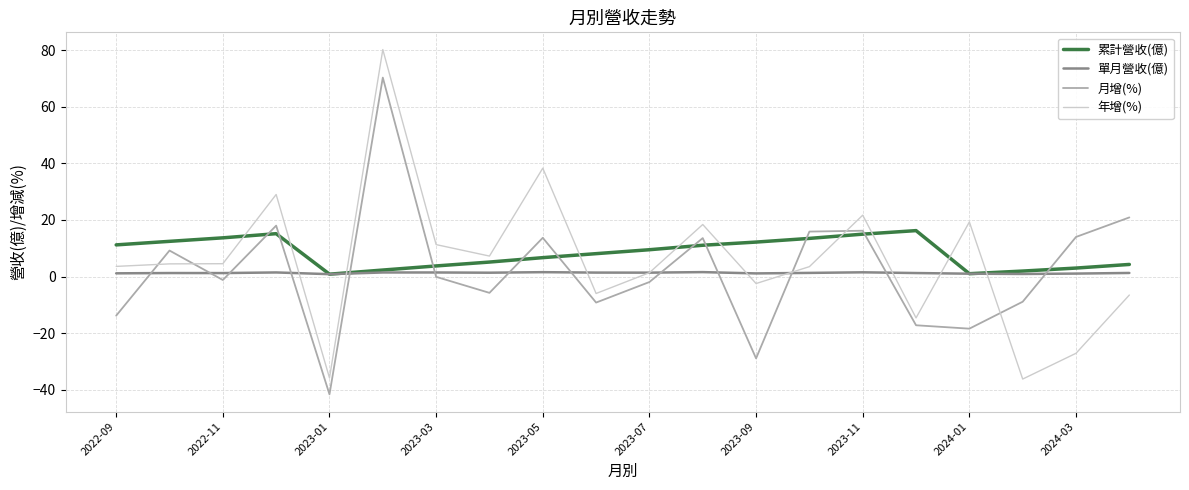

Which series has the largest range (max minus min)?

年增(%)